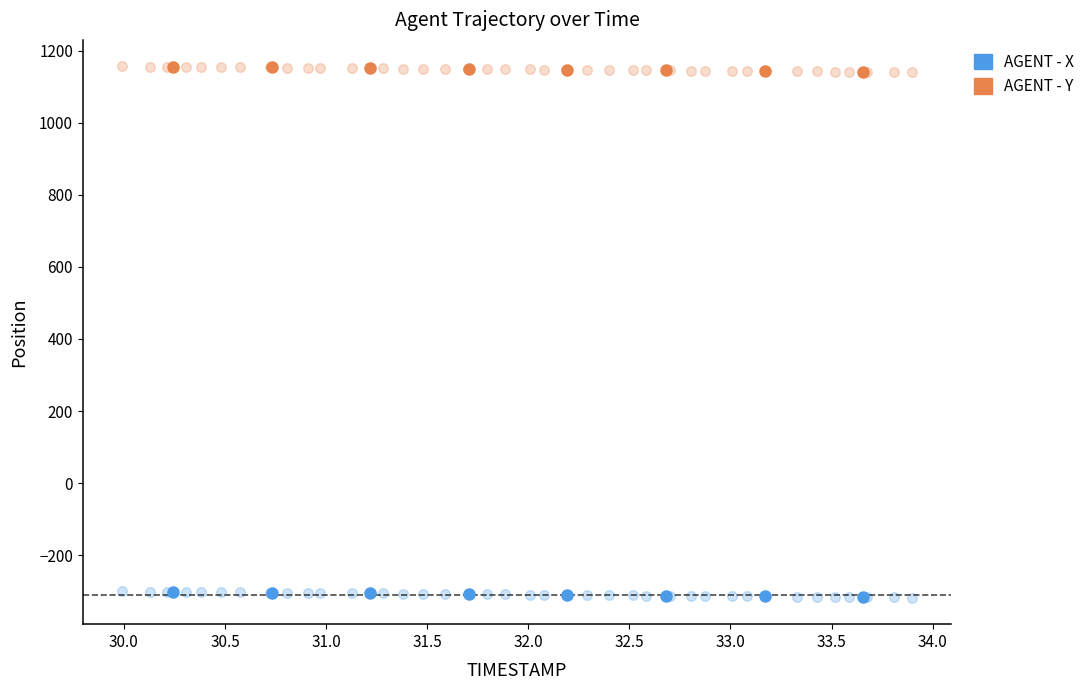

Which series contains the highest Y value?

AGENT - Y